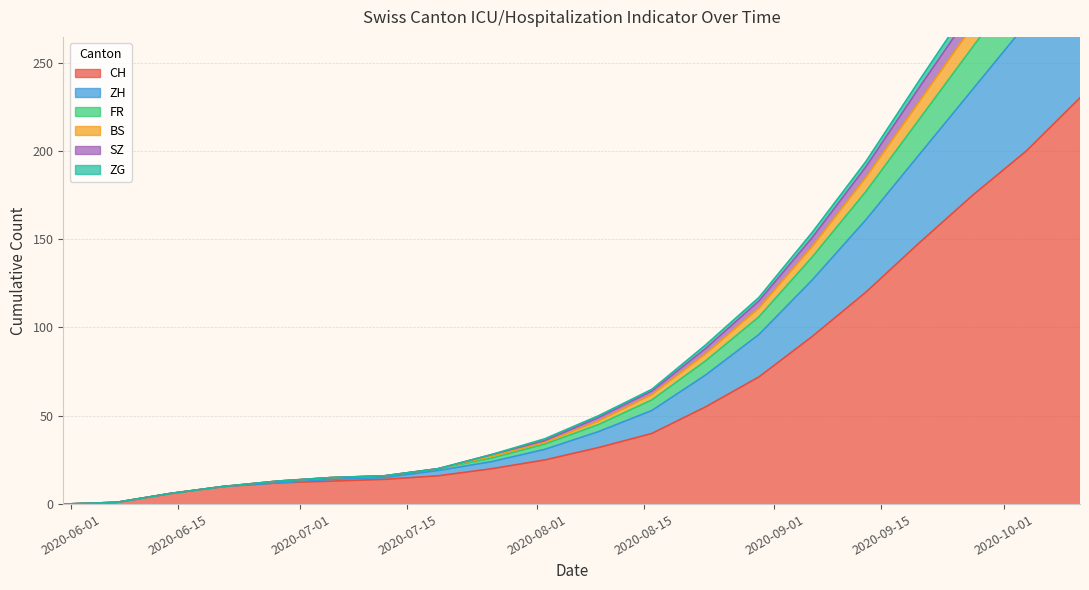

True or false: SZ has more than 1 interior local peaks.

False